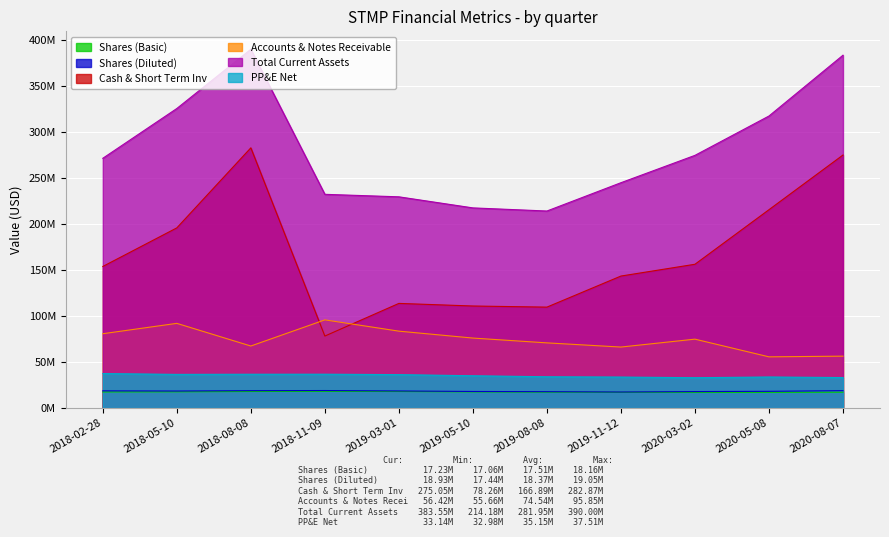

True or false: Accounts & Notes Receivable and Cash & Short Term Inv intersect in this chart.

True